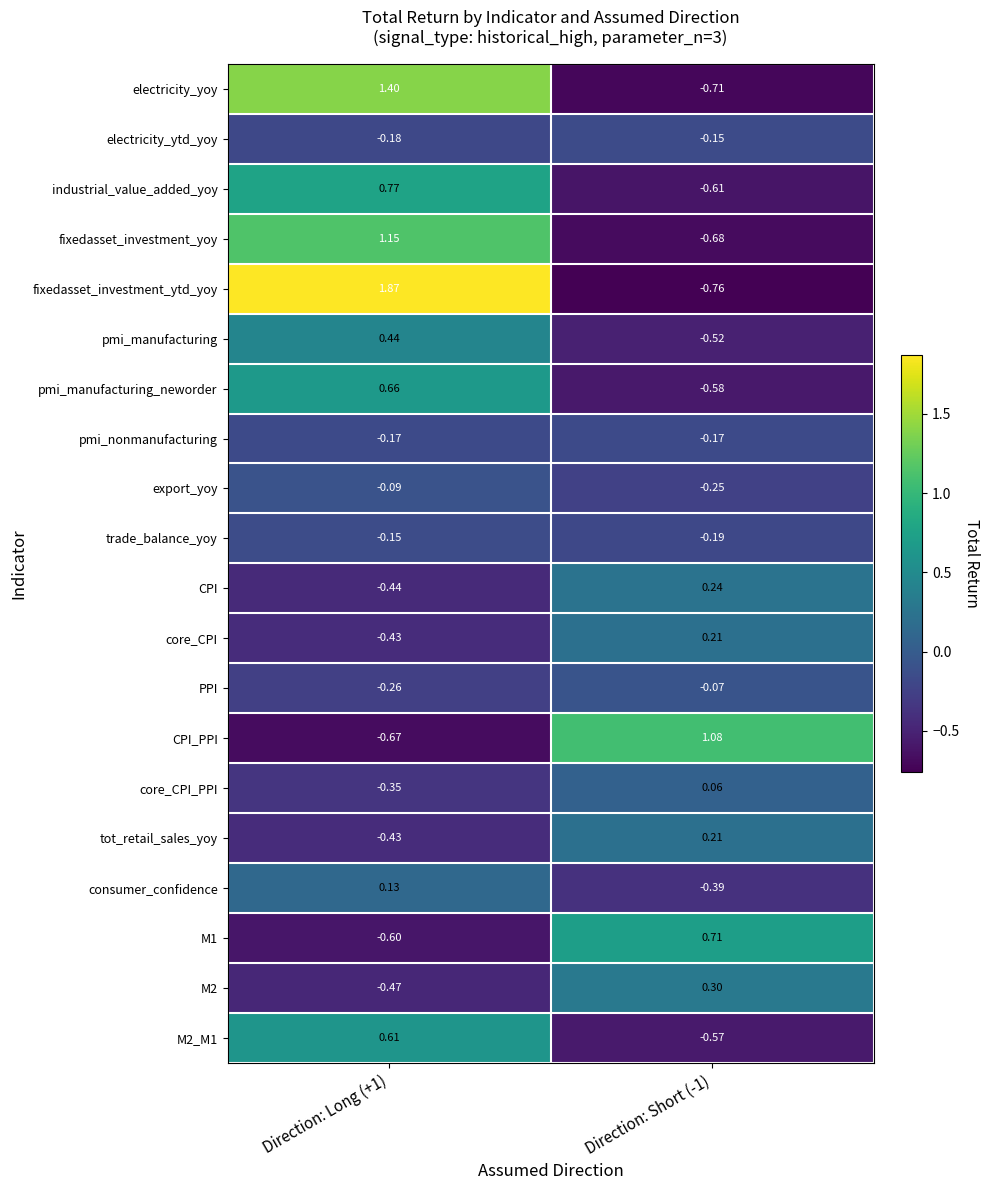

Which series changed the most between Direction: Long (+1) and Direction: Short (-1)?

fixedasset_investment_ytd_yoy